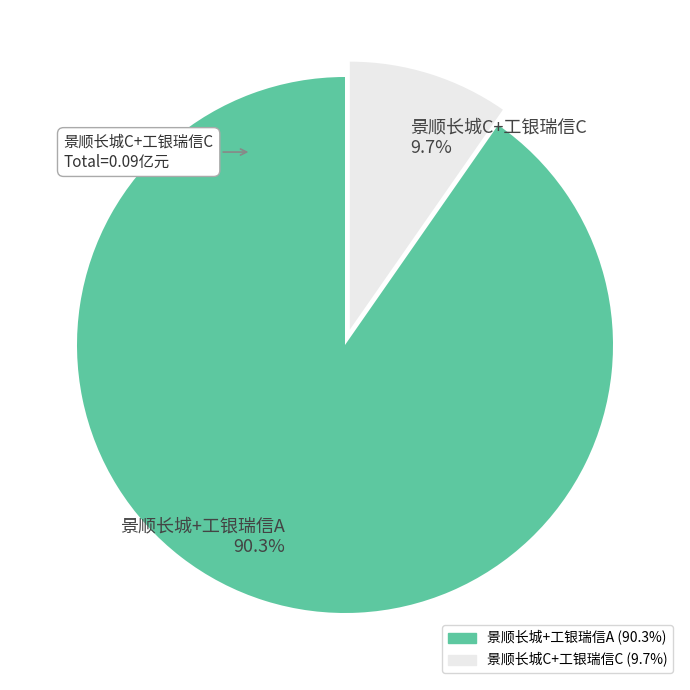

To the nearest percent, what is the difference between the largest and smallest slice percentages?

81%